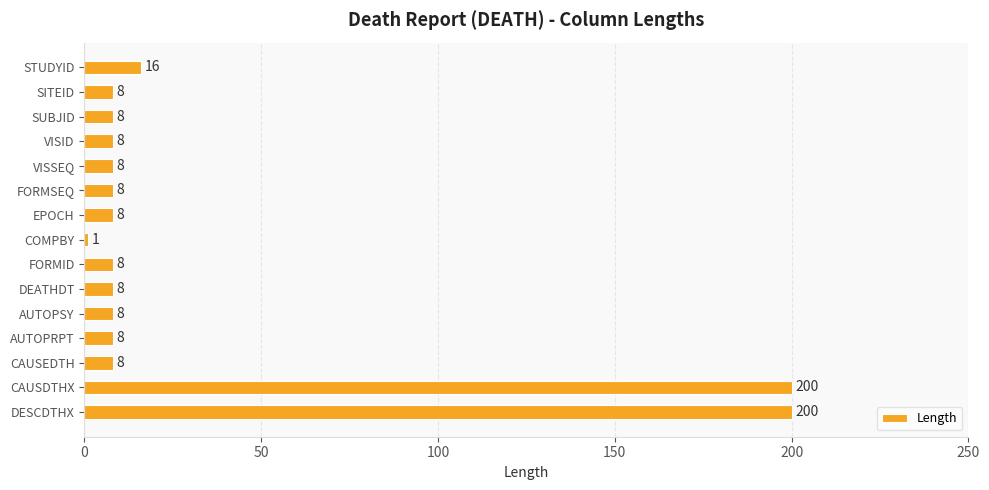

Reading bottom to top, extract all data points from this chart.

DESCDTHX=200	CAUSDTHX=200	CAUSEDTH=8	AUTOPRPT=8	AUTOPSY=8	DEATHDT=8	FORMID=8	COMPBY=1	EPOCH=8	FORMSEQ=8	VISSEQ=8	VISID=8	SUBJID=8	SITEID=8	STUDYID=16